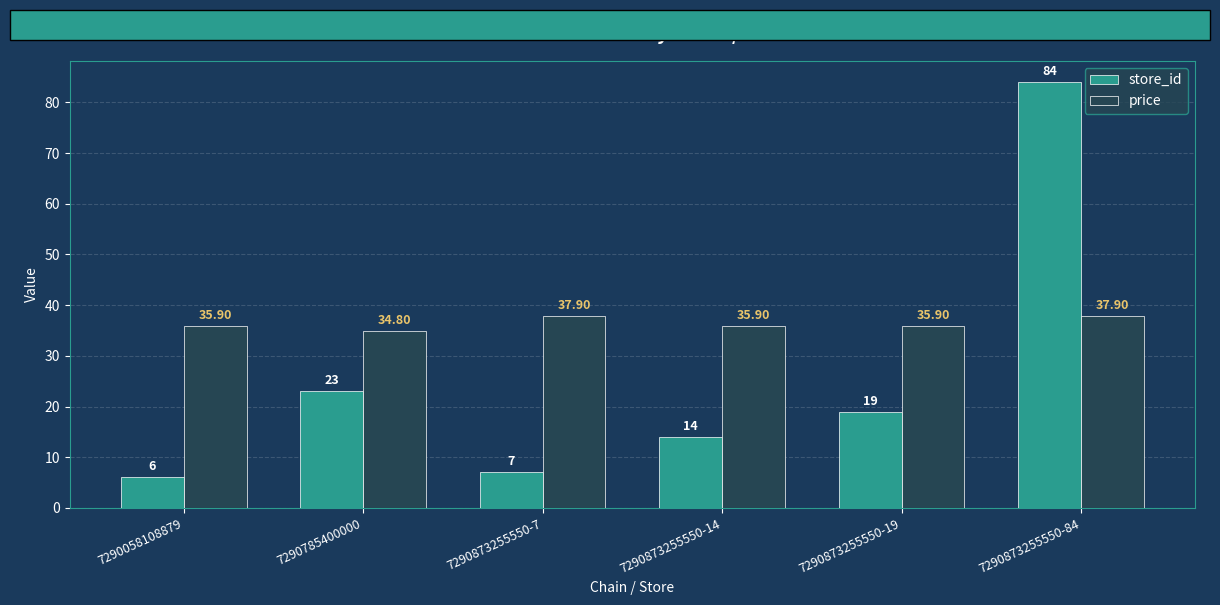

What is the difference between the highest and lowest values at 7290873255550-14?

21.9